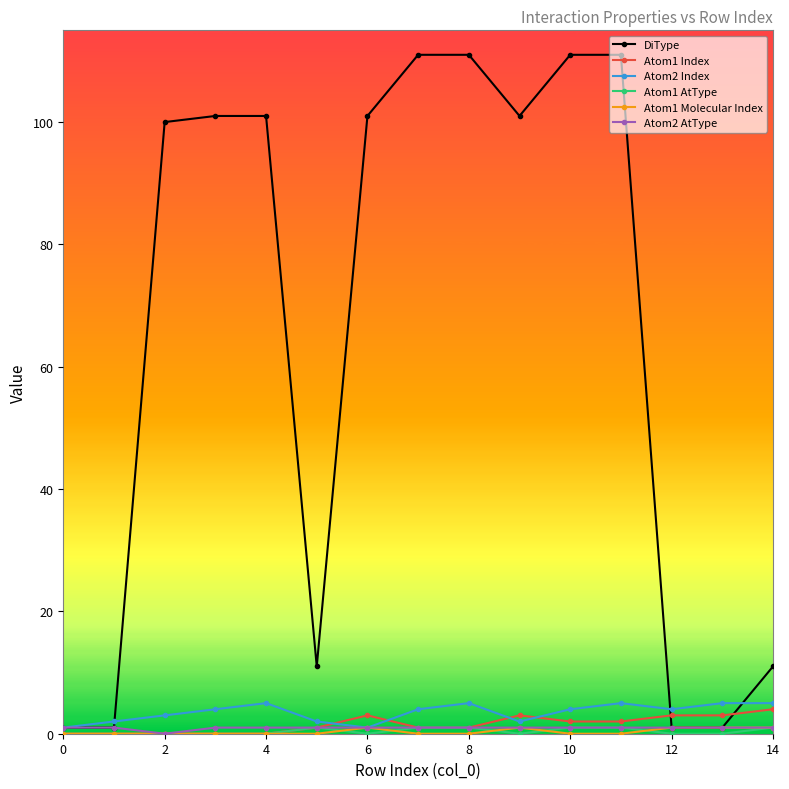

Which series has the widest spread of values?

DiType